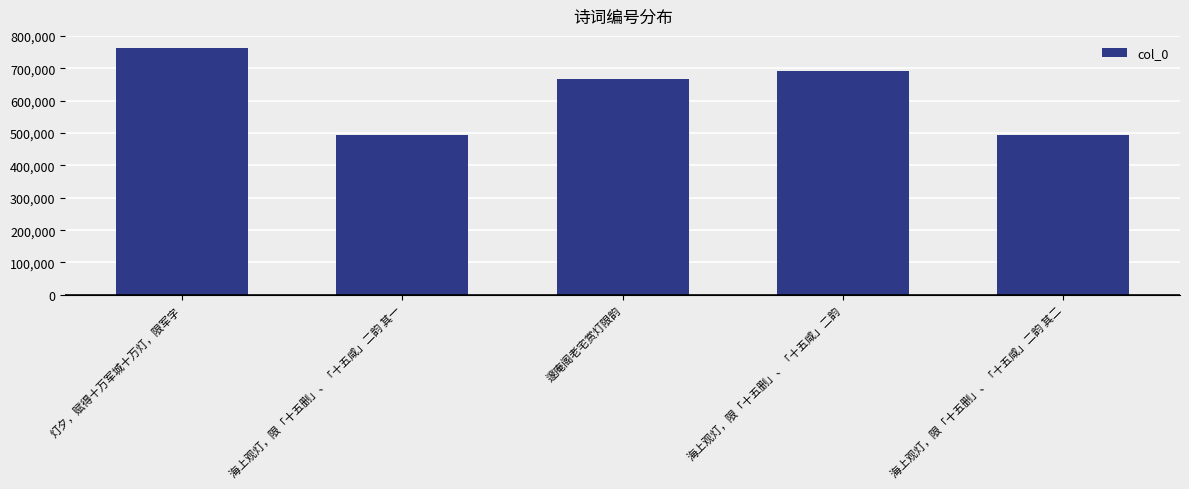

What is the maximum value shown in the chart?

762573